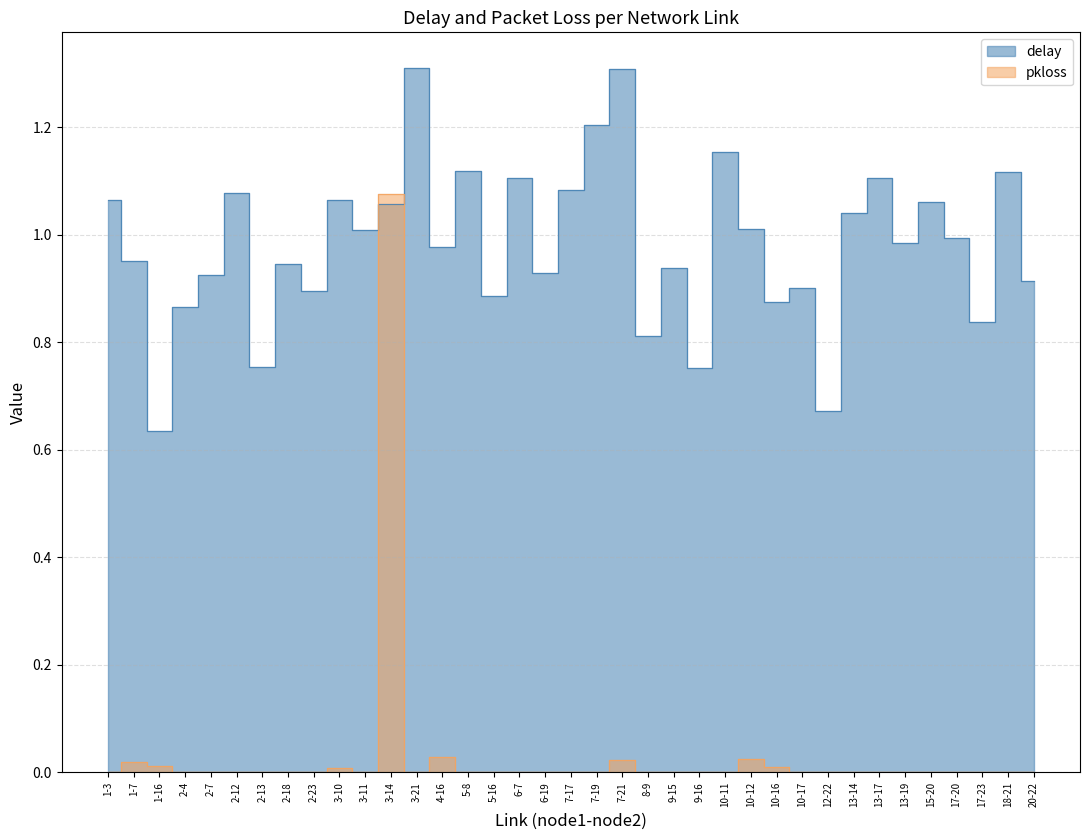

In pkloss, how many points are lower than both neighbors (excluding endpoints)?

2